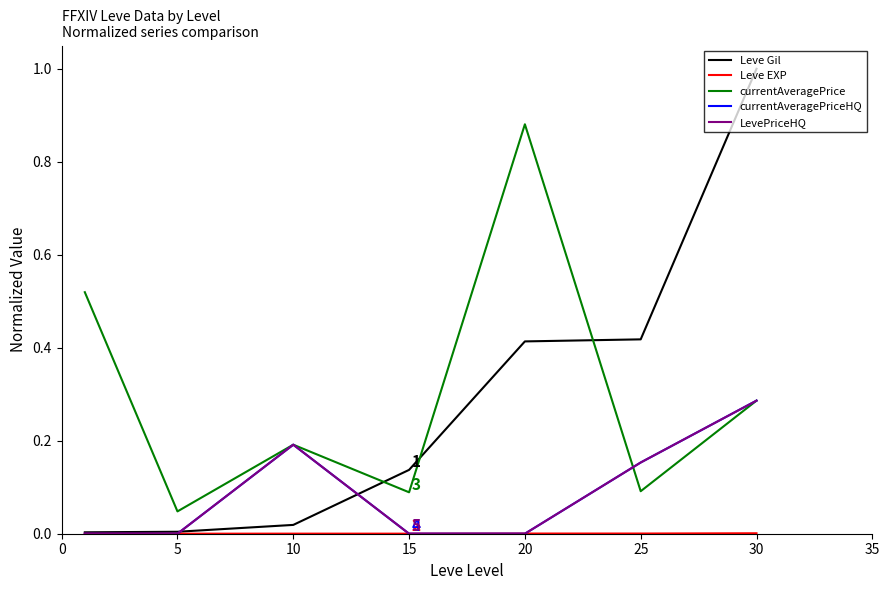

Does the chart display data point markers on the line(s)?

No